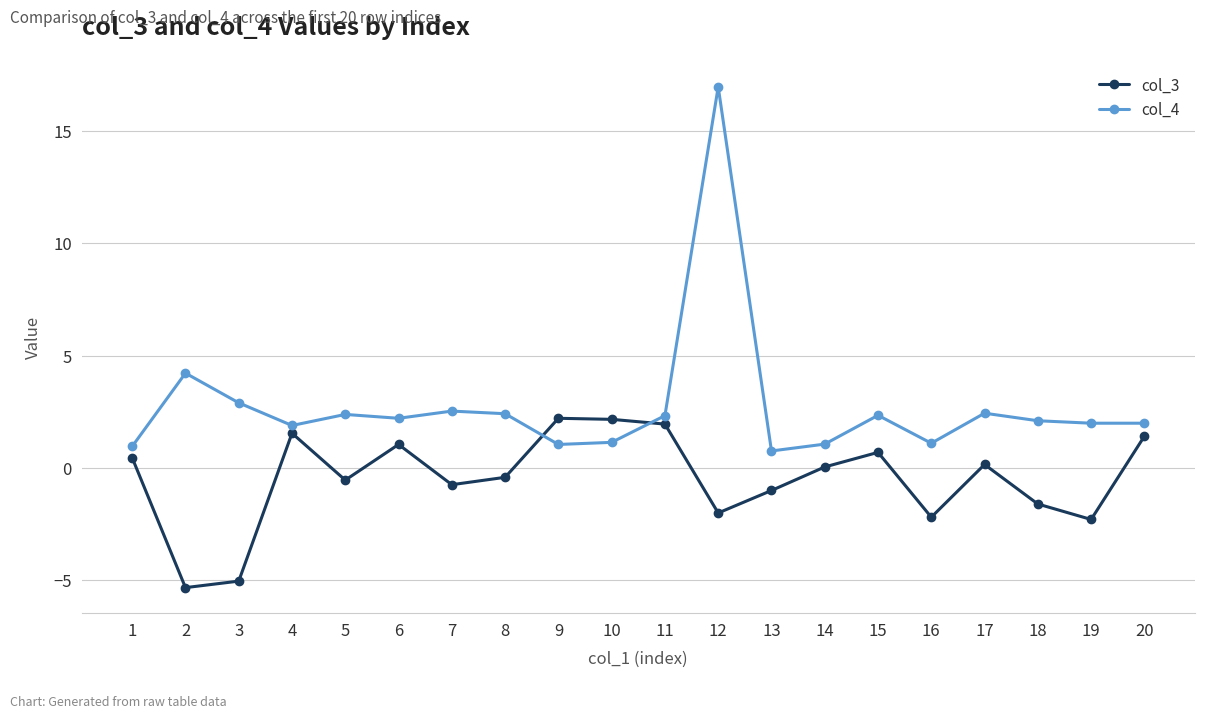

What is the maximum value shown in the chart?

17.0